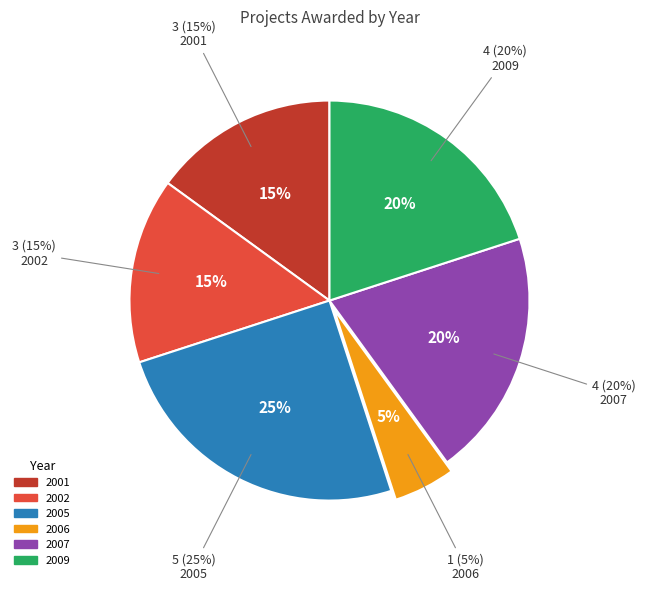

To the nearest percent, what percentage of the pie is 2002?

15%